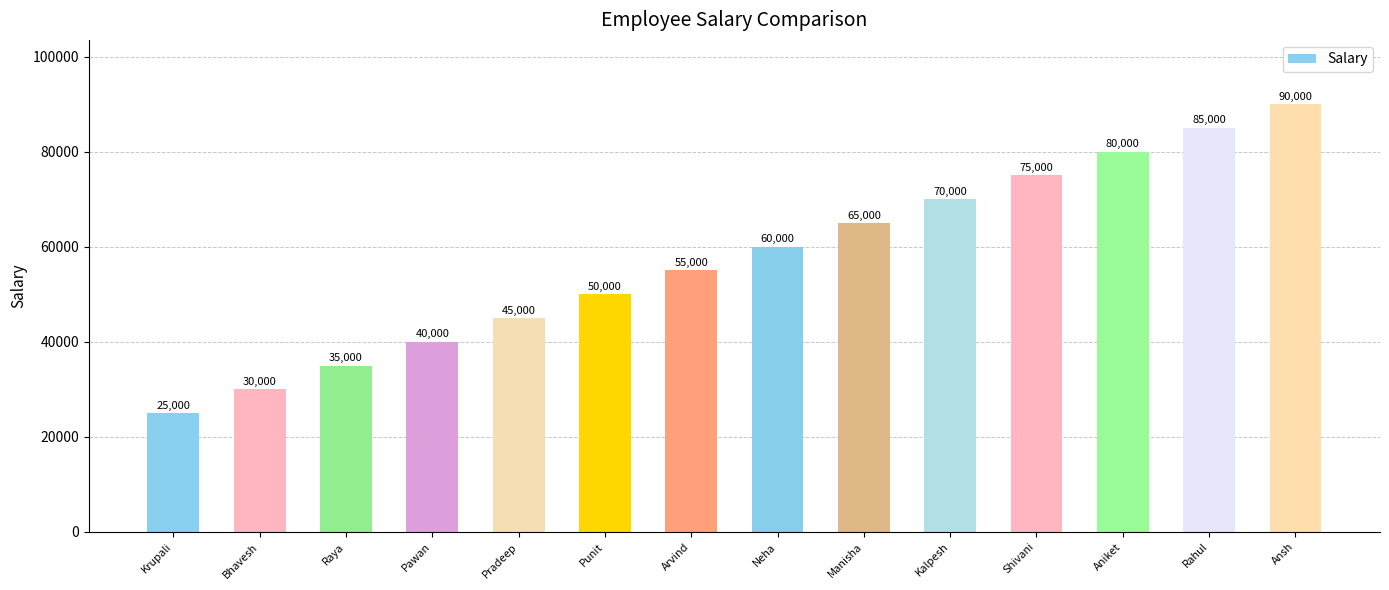

The chart shows a value of 60000 at Neha. True or false?

True